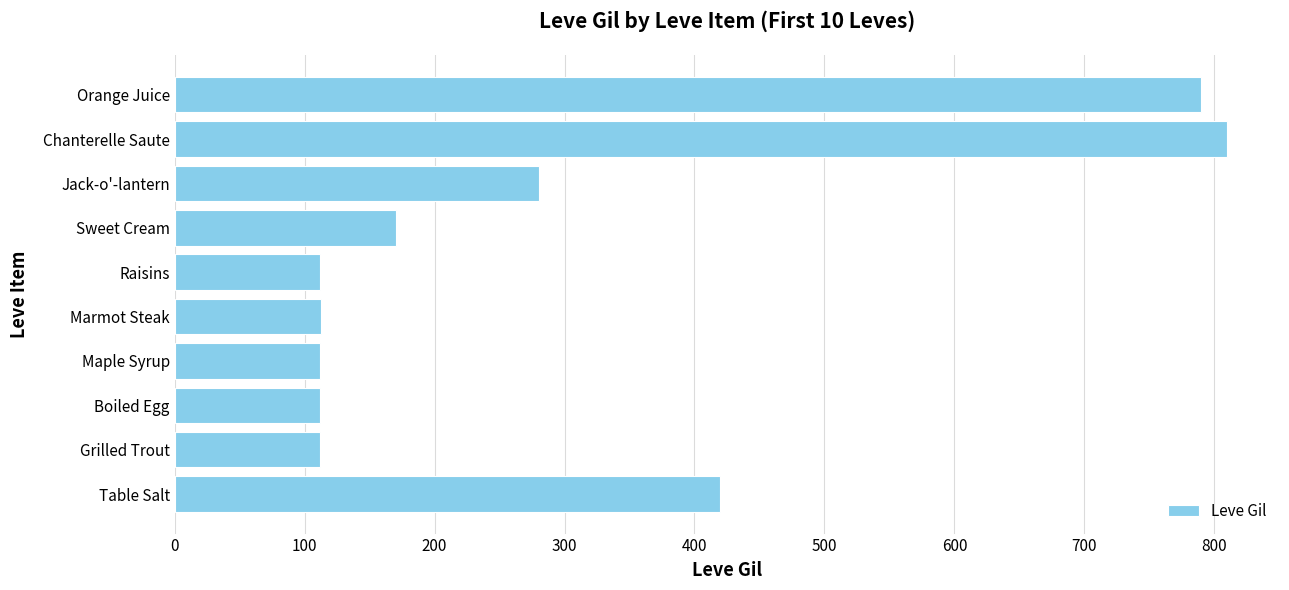

Approximately how many times larger is the value at Marmot Steak compared to Table Salt?

0.3